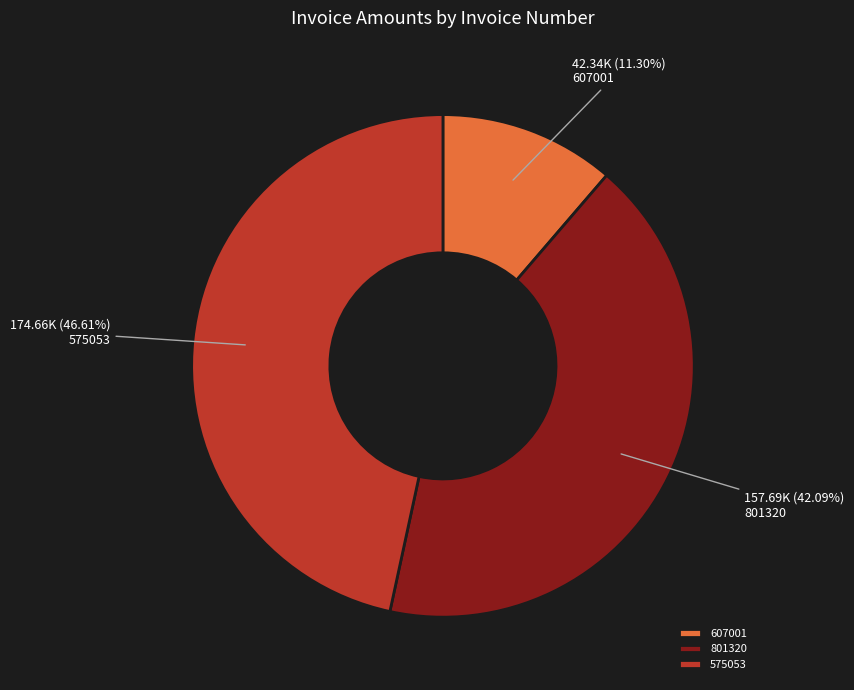

Does 801320 represent more than half of the total?

No